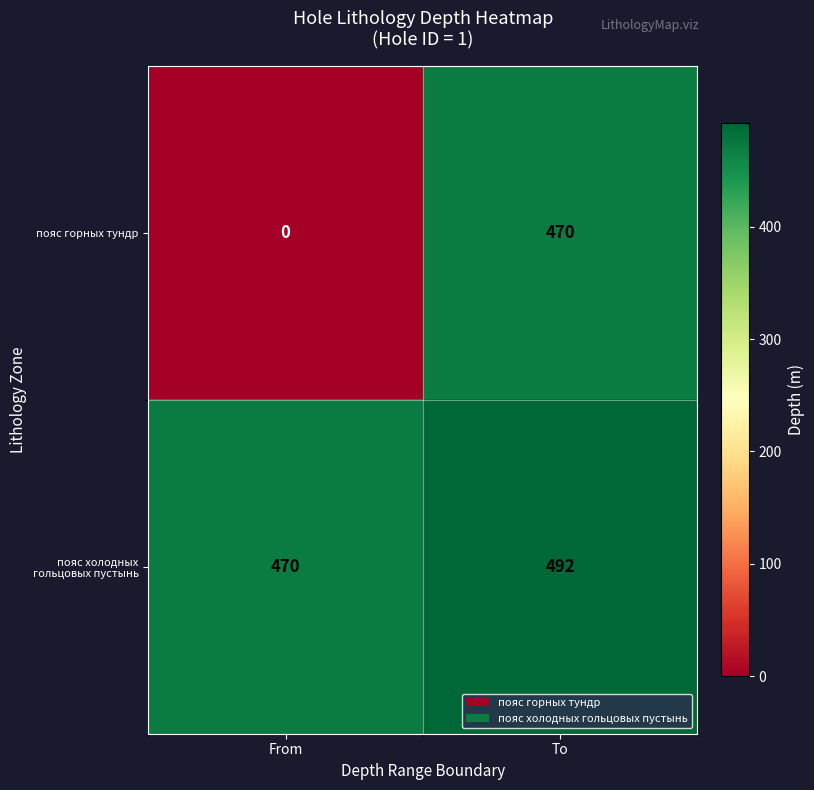

The пояс холодных гольцовых пустынь series shows 492 at To. True or false?

True